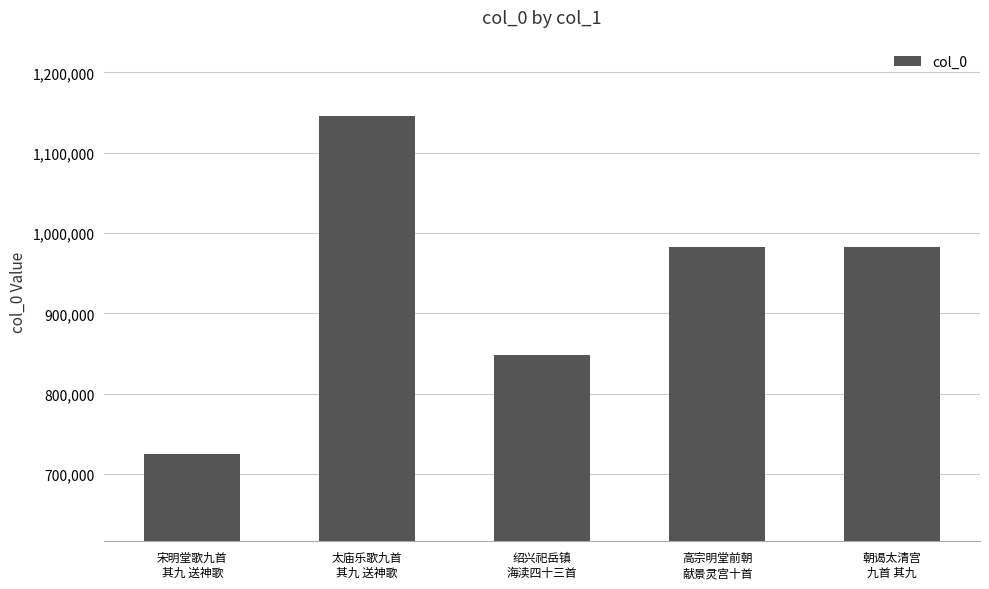

What is the greatest value displayed?

1145752